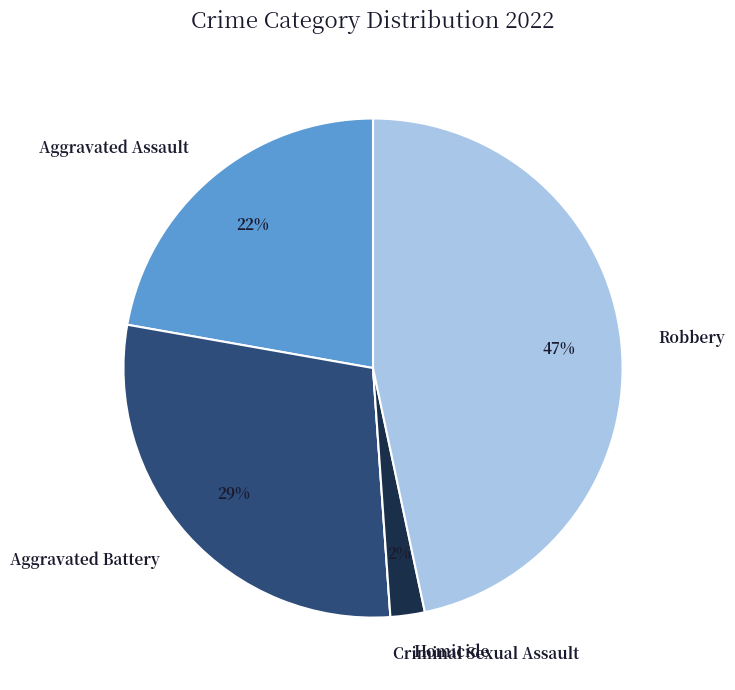

Is there a majority slice in this chart?

No